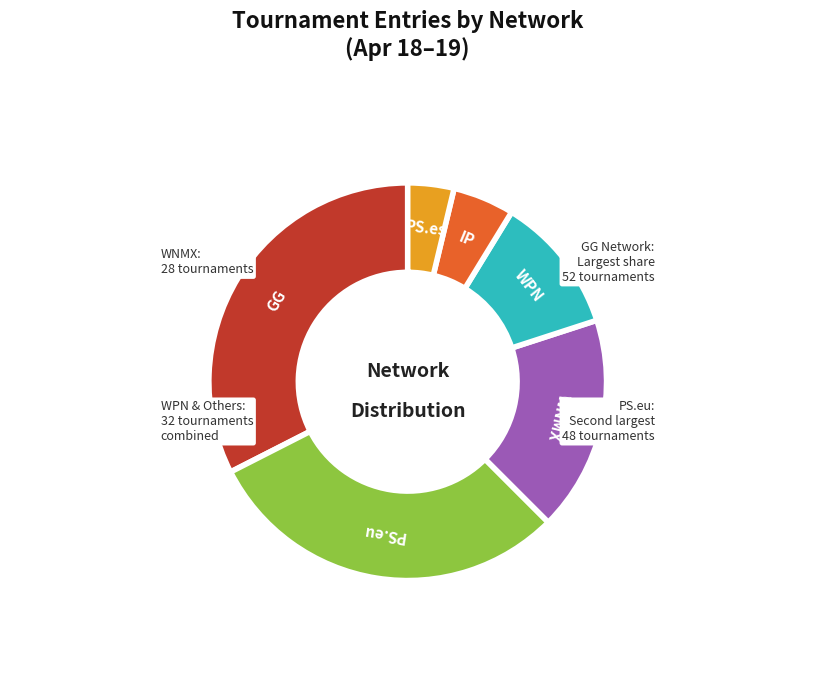

Is there a majority slice in this chart?

No